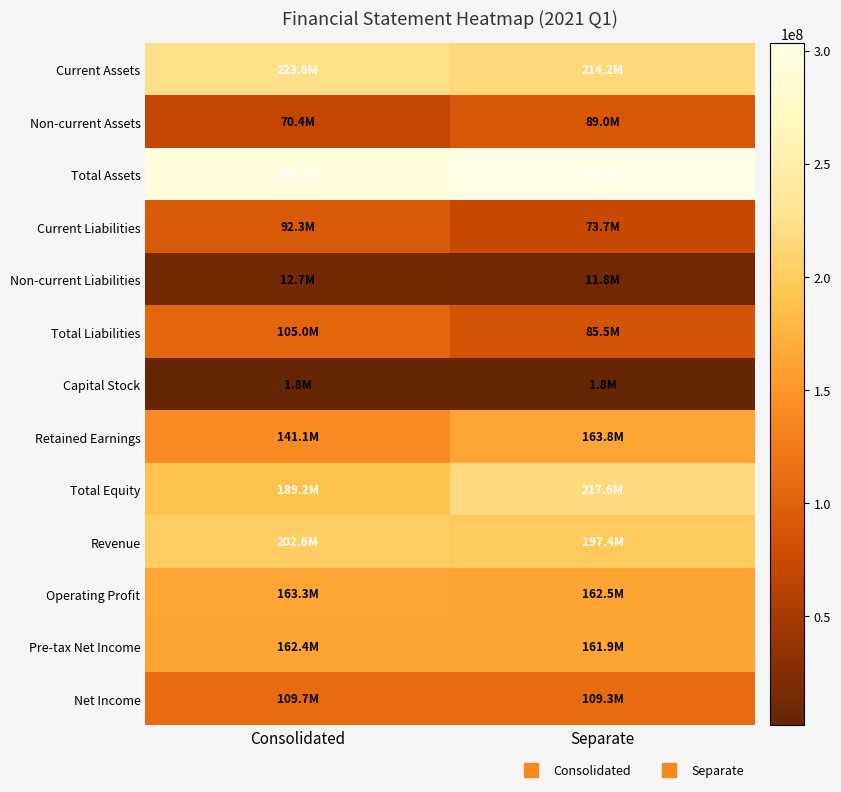

Reading left to right, list all the values displayed in this chart.

Current Assets: Consolidated=223777988	Separate=214189337
Non-current Assets: Consolidated=70437082	Separate=88973616
Total Assets: Consolidated=294215070	Separate=303162953
Current Liabilities: Consolidated=92336484	Separate=73737806
Non-current Liabilities: Consolidated=12705924	Separate=11810705
Total Liabilities: Consolidated=105042408	Separate=85548511
Capital Stock: Consolidated=1828979	Separate=1828979
Retained Earnings: Consolidated=141136846	Separate=163759515
Total Equity: Consolidated=189172662	Separate=217614442
Revenue: Consolidated=202608120	Separate=197439777
Operating Profit: Consolidated=163275564	Separate=162481050
Pre-tax Net Income: Consolidated=162402483	Separate=161927174
Net Income: Consolidated=109691209	Separate=109278113